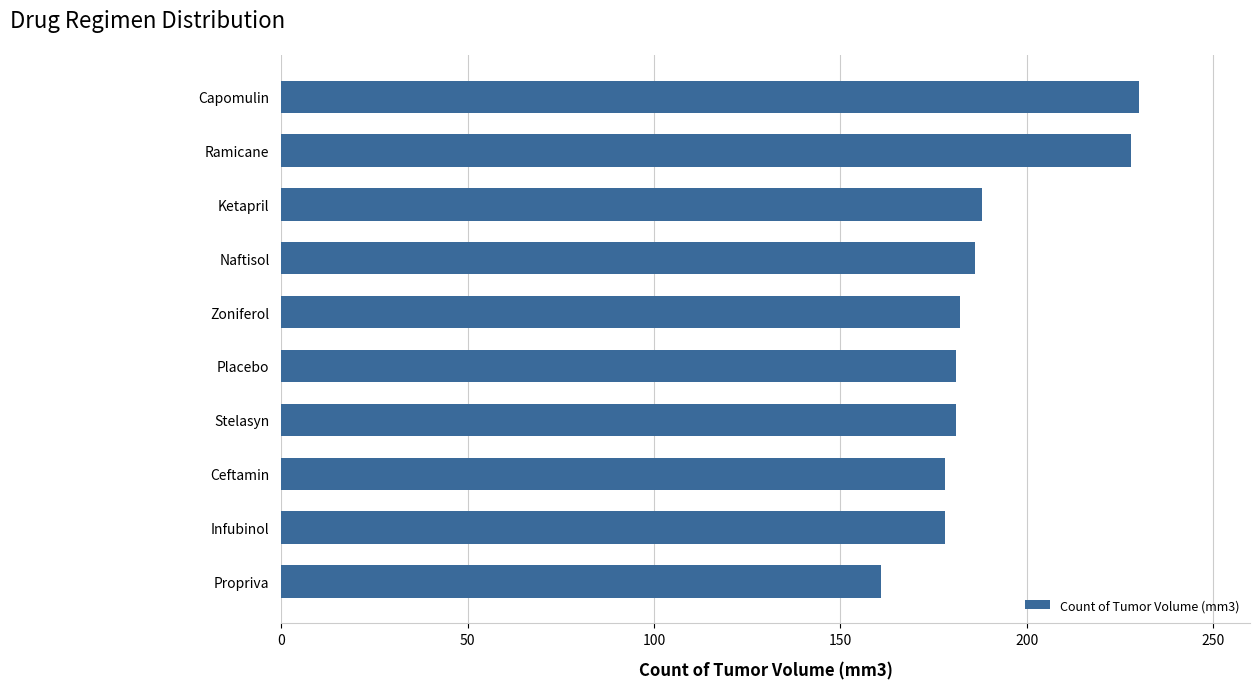

How many bars are there in total?

10